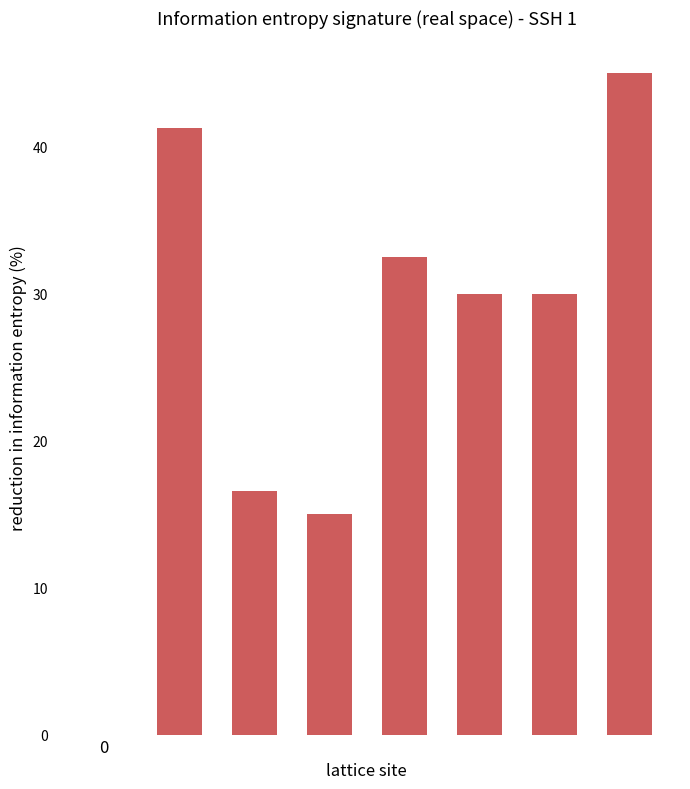

What is the sum of all values?

210.4